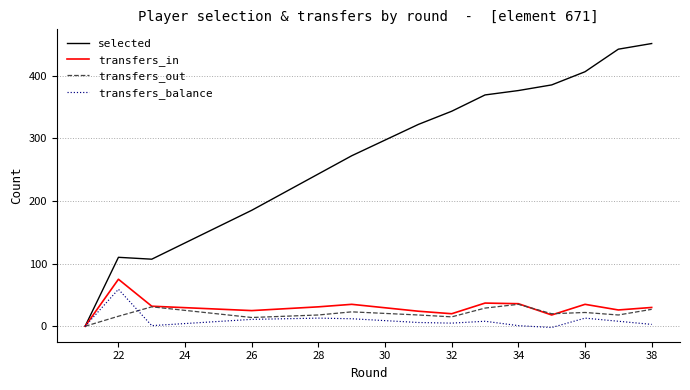

How many interior local peaks does the transfers_balance series have?

1